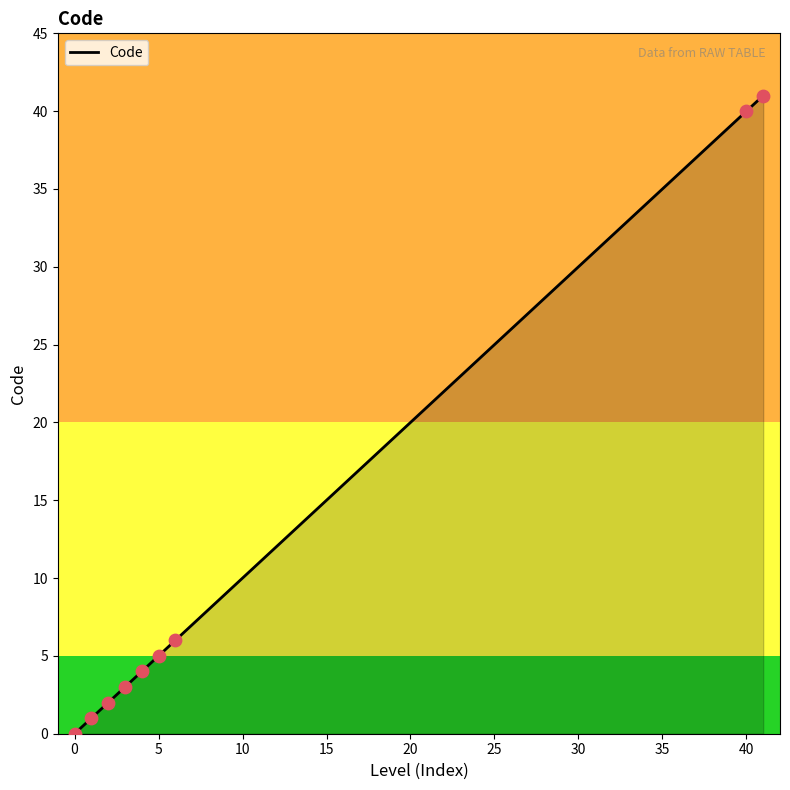

What is the change in value from 5 to 41?

+36